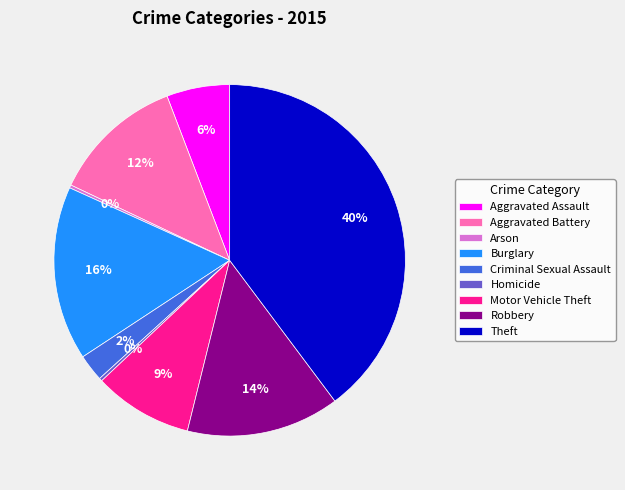

To the nearest percent, what portion does Aggravated Battery represent?

12%